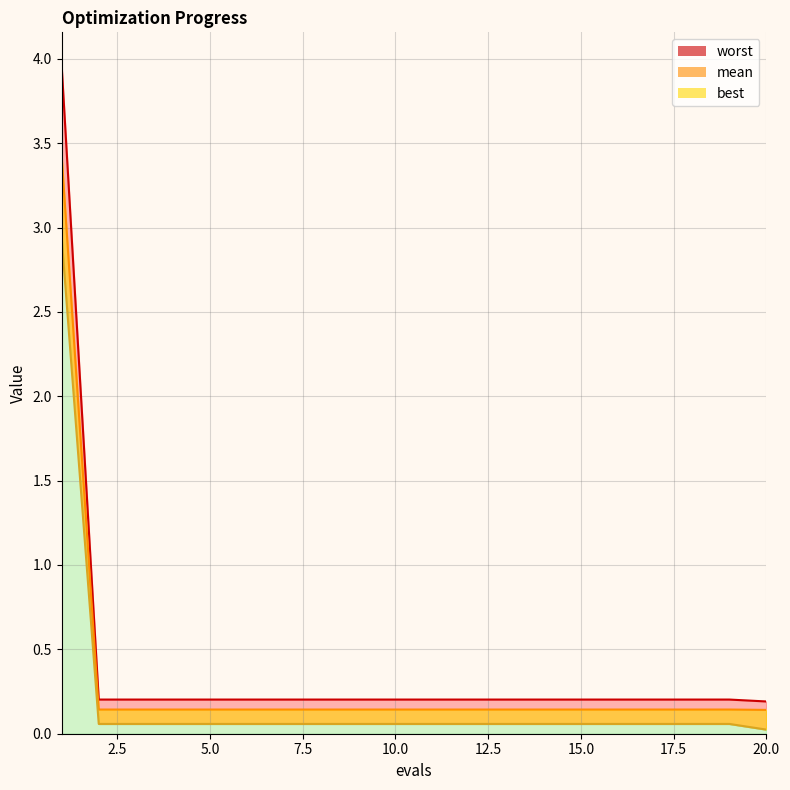

What are all the series names shown in the legend?

mean, best, worst